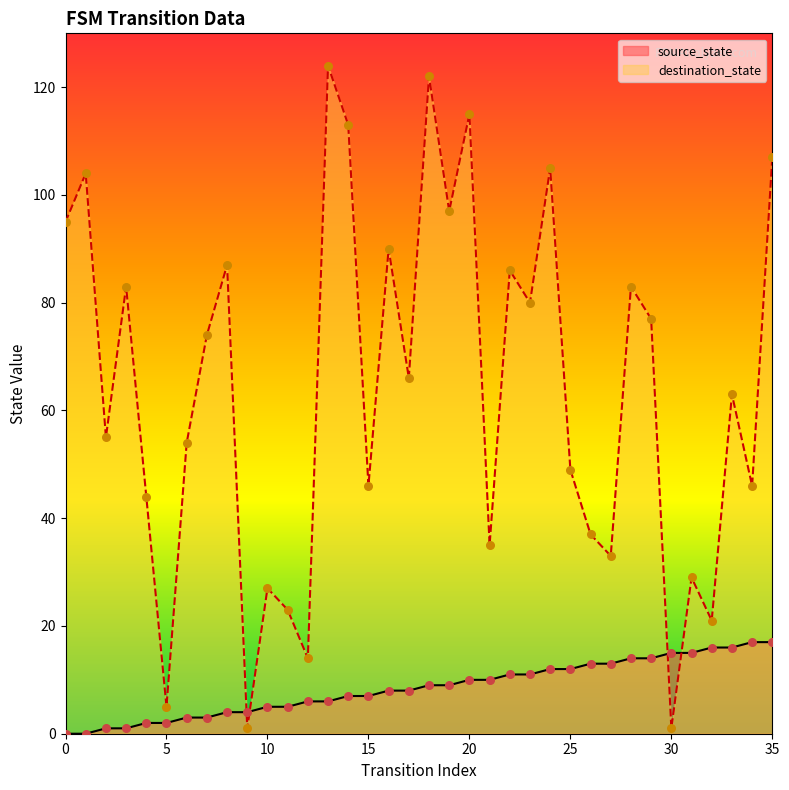

What are all the series names shown in the legend?

source_state, destination_state